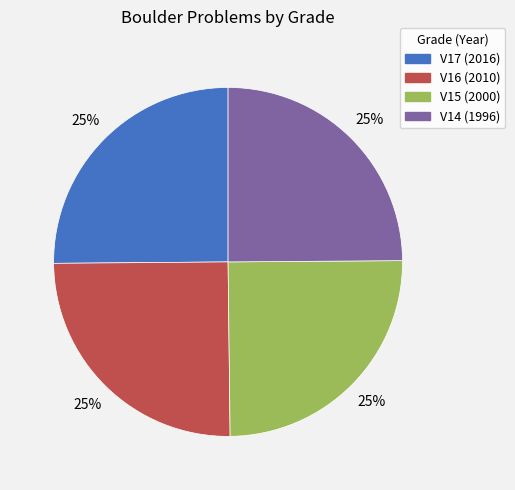

To the nearest percent, what percentage of the pie is V16?

25%